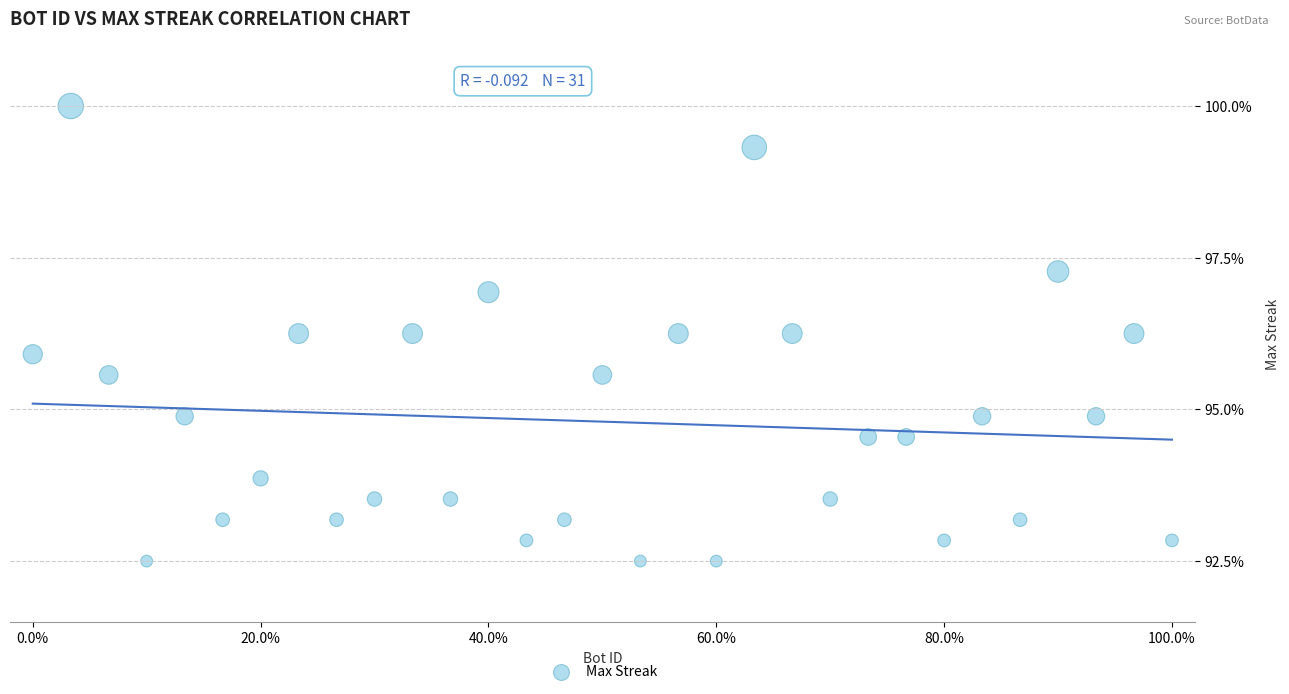

What is the range of X values (max minus min)?

100.0